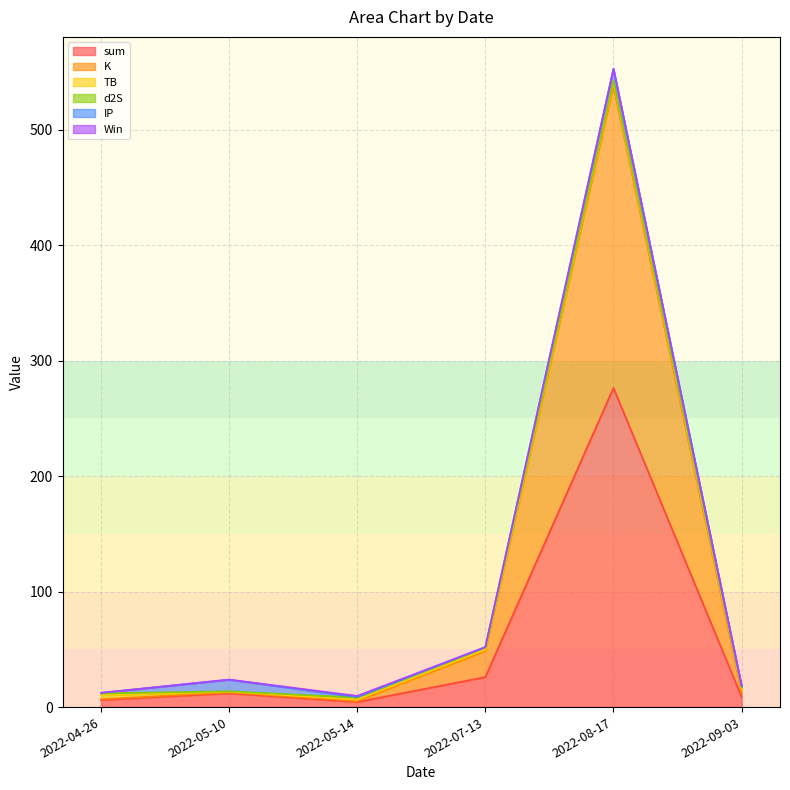

What is the difference between the maximum and minimum values in the sum series?

272.1